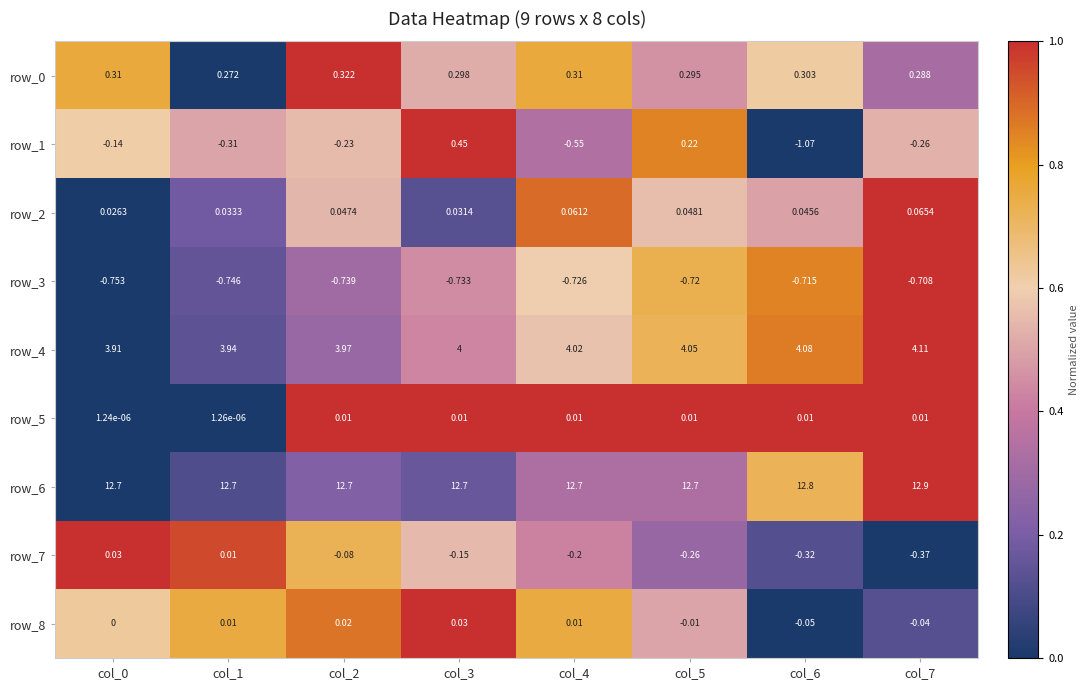

The value of row_6 at col_7 is 1.3. True or false?

False